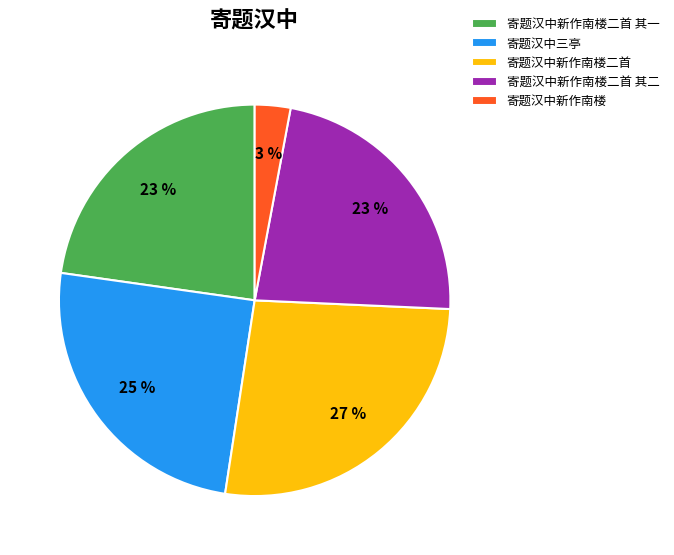

To the nearest percent, what is the combined percentage of 寄题汉中新作南楼二首 其二 and 寄题汉中新作南楼?

26%